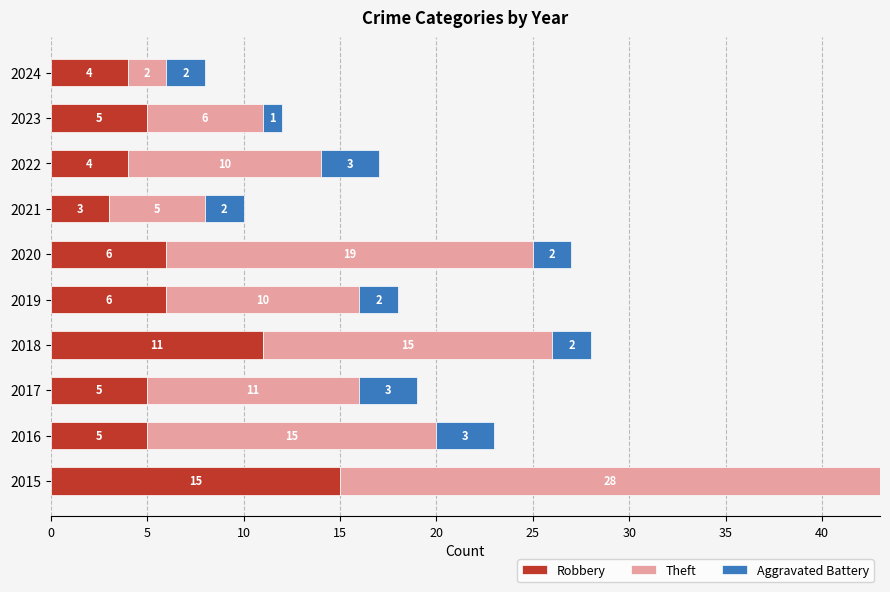

What value does the Robbery series have at 2016?

5